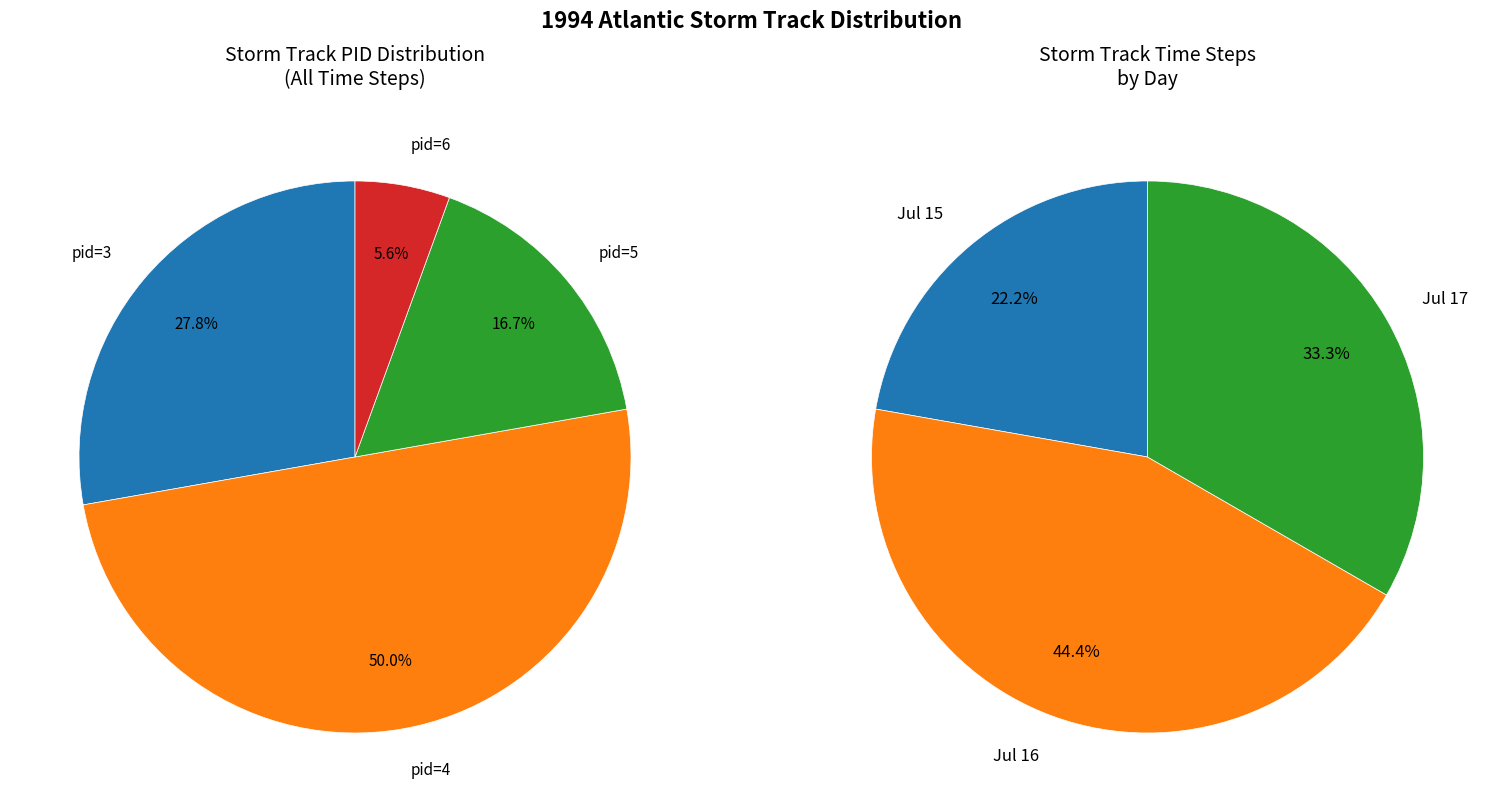

Is there any slice that represents more than half of the pie?

No